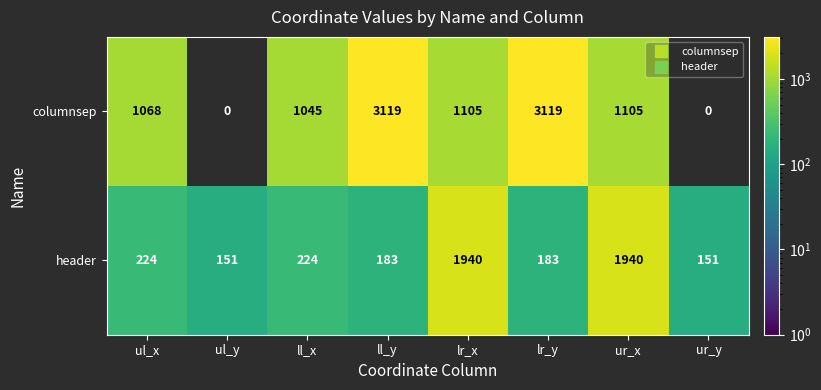

At ll_y, list the series in order from smallest to largest.

header, columnsep